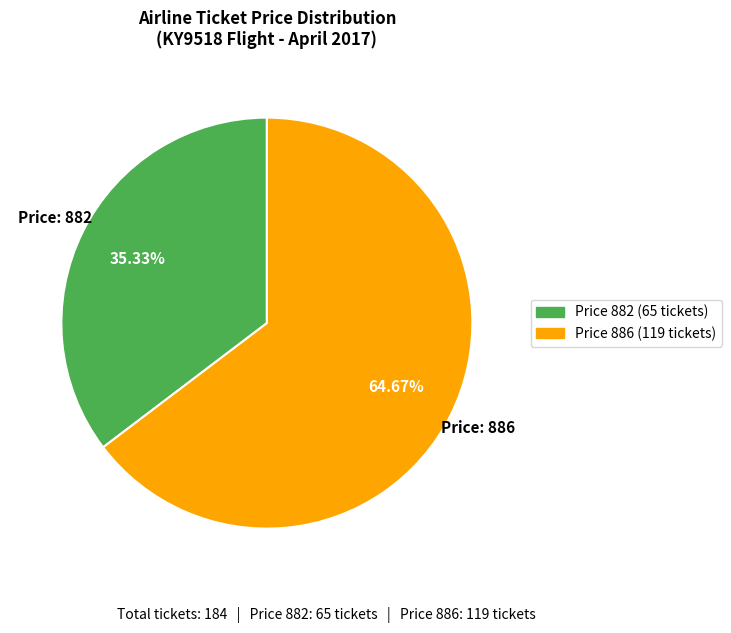

Does any single category account for the majority?

Yes